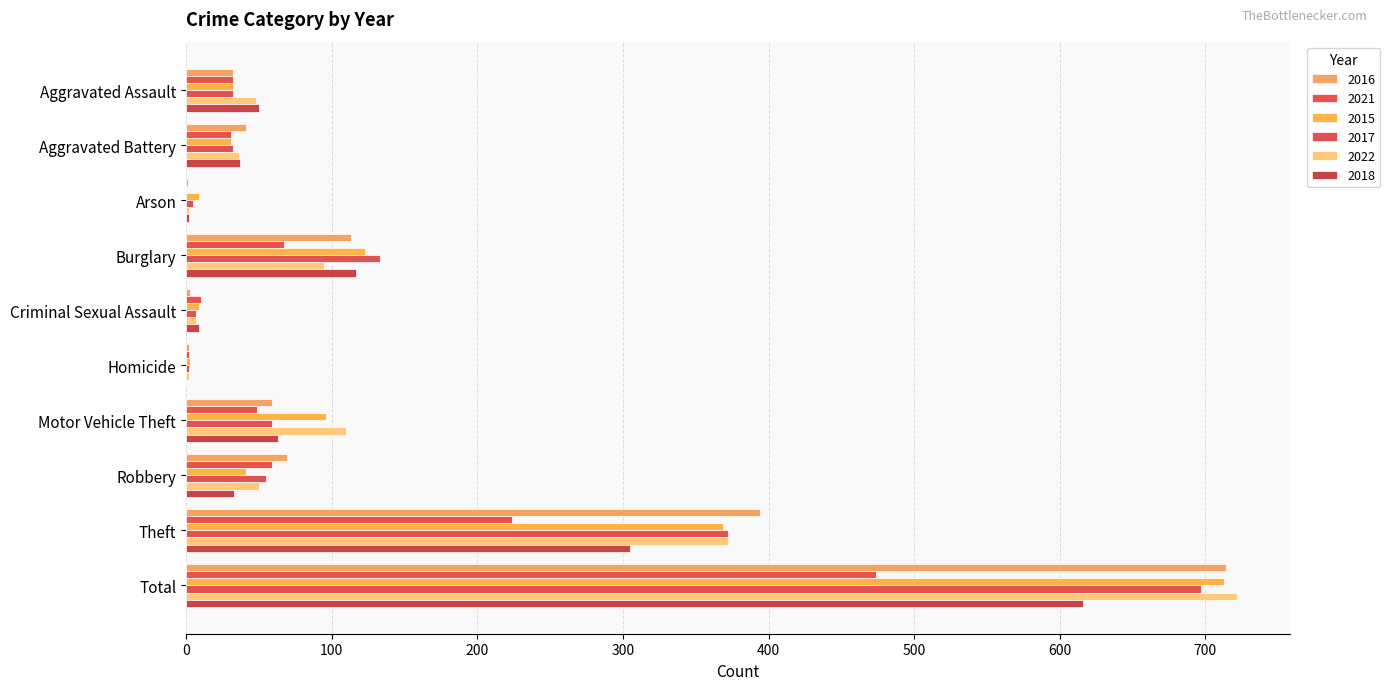

List the labels in order of 2018 value, largest first.

Total, Theft, Burglary, Motor Vehicle Theft, Aggravated Assault, Aggravated Battery, Robbery, Criminal Sexual Assault, Arson, Homicide